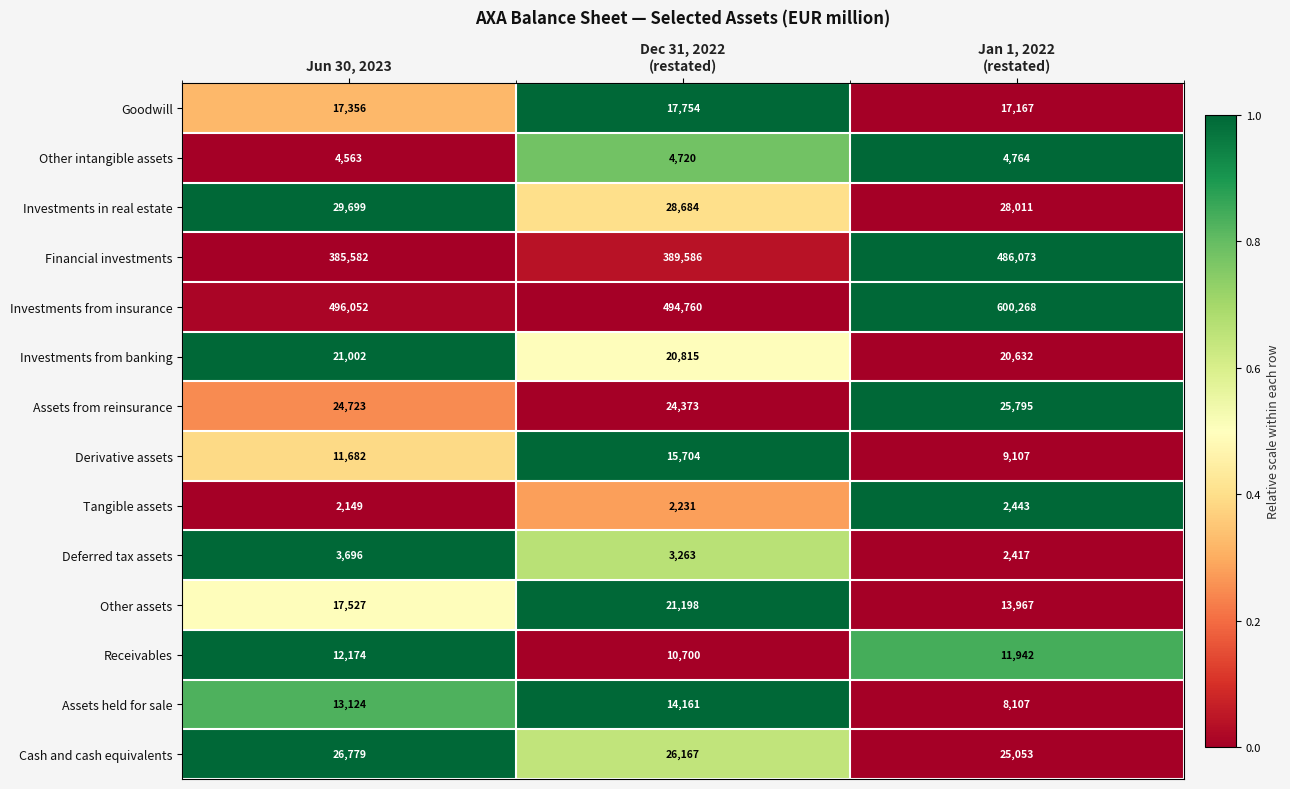

True or false: Receivables has a value of 12174 at Jun 30, 2023.

True